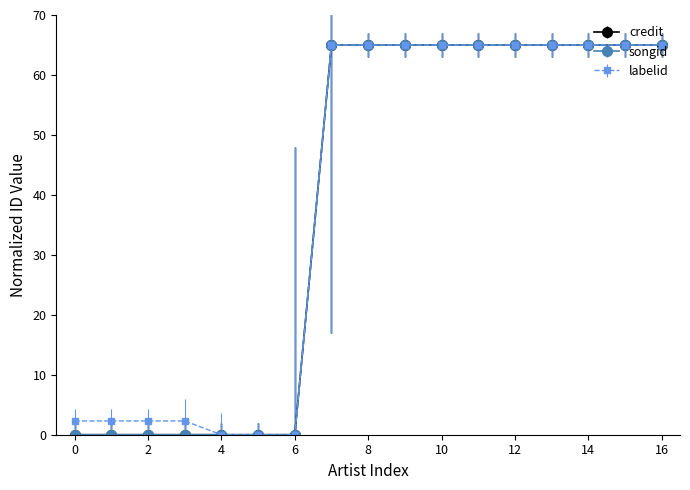

Reading right to left, list all the values displayed in this chart.

credit: 65.0	65.0	65.0	65.0	65.0	65.0	65.0	65.0	65.0	65.0	0.0	0.0	0.0	0.0	0.0	0.0	0.0
songid: 65.0	65.0	65.0	65.0	65.0	65.0	65.0	65.0	65.0	65.0	0.0	0.0	0.0	0.0	0.0	0.0	0.0
labelid: 65.0	65.0	65.0	65.0	65.0	65.0	65.0	65.0	65.0	65.0	0.0	0.0	0.0	2.3	2.3	2.3	2.3